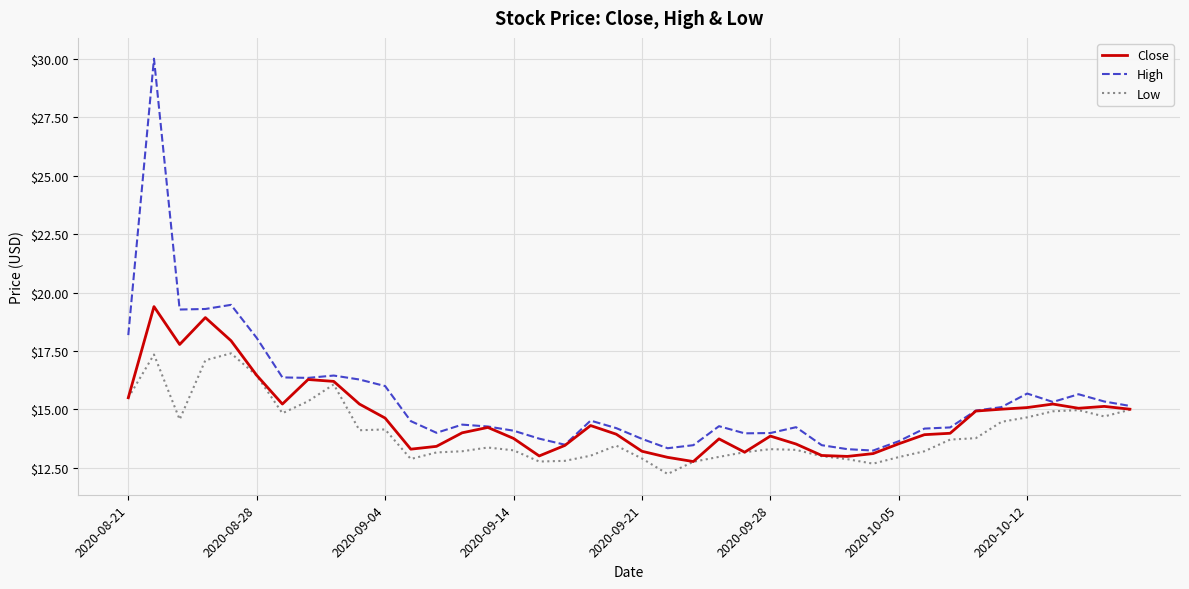

List the series in order of their peak value, highest first.

High, Close, Low